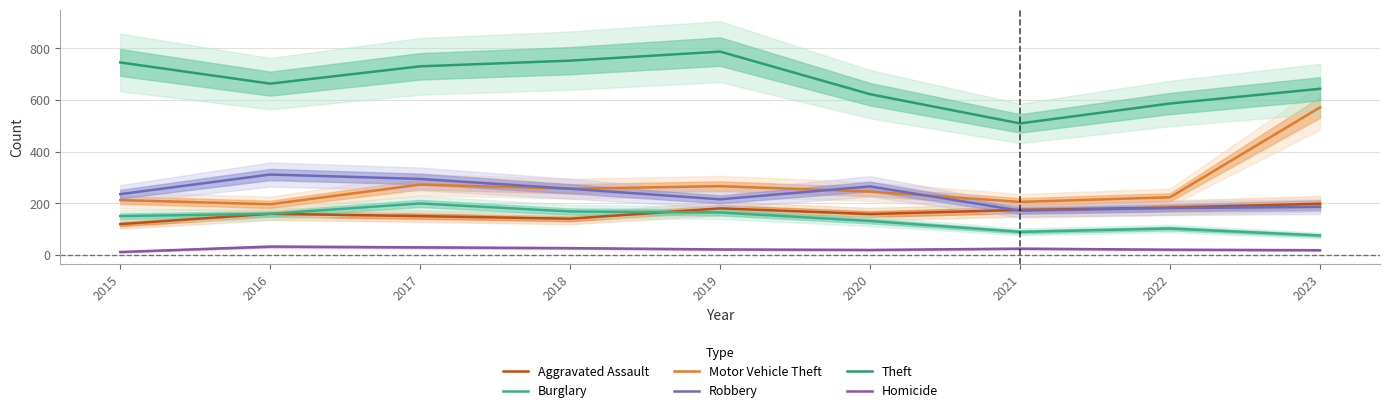

How many data points in Robbery are less than 235?

4